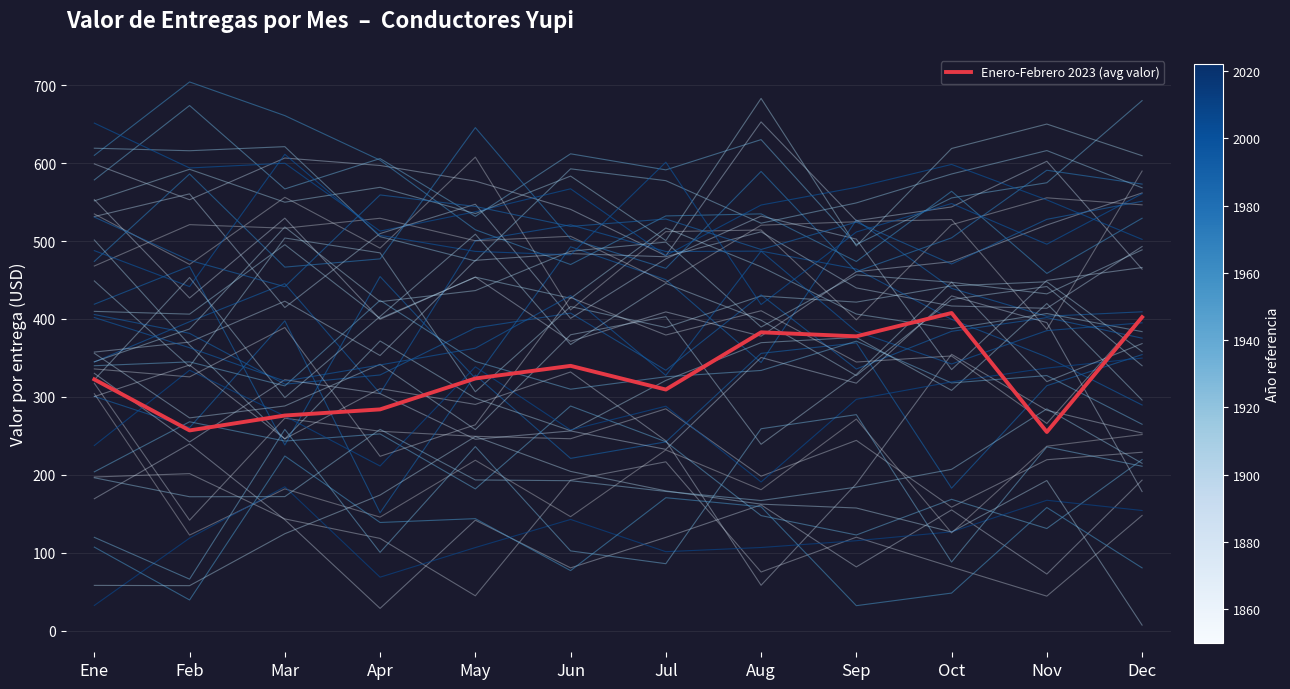

What is the average value?

328.1